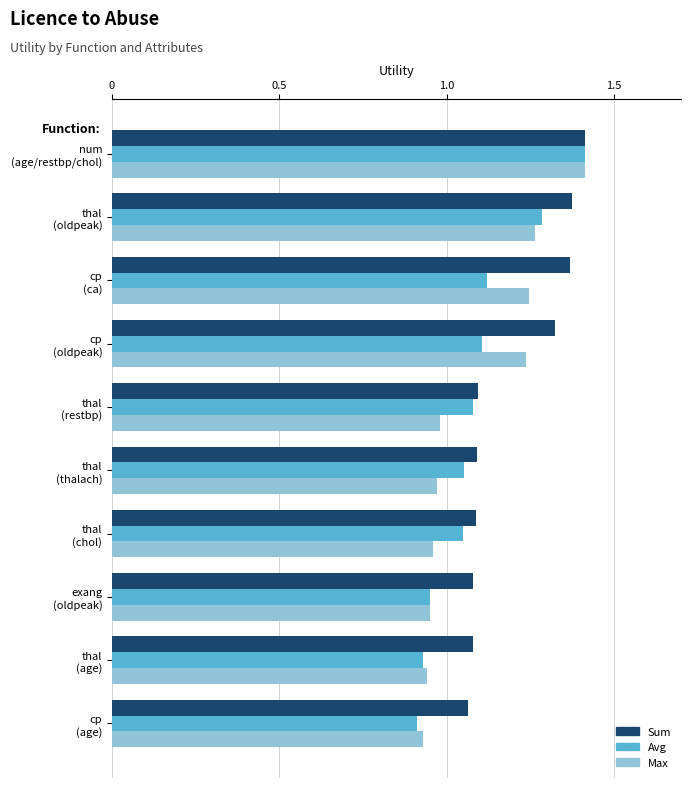

How many data points does each series have?

10